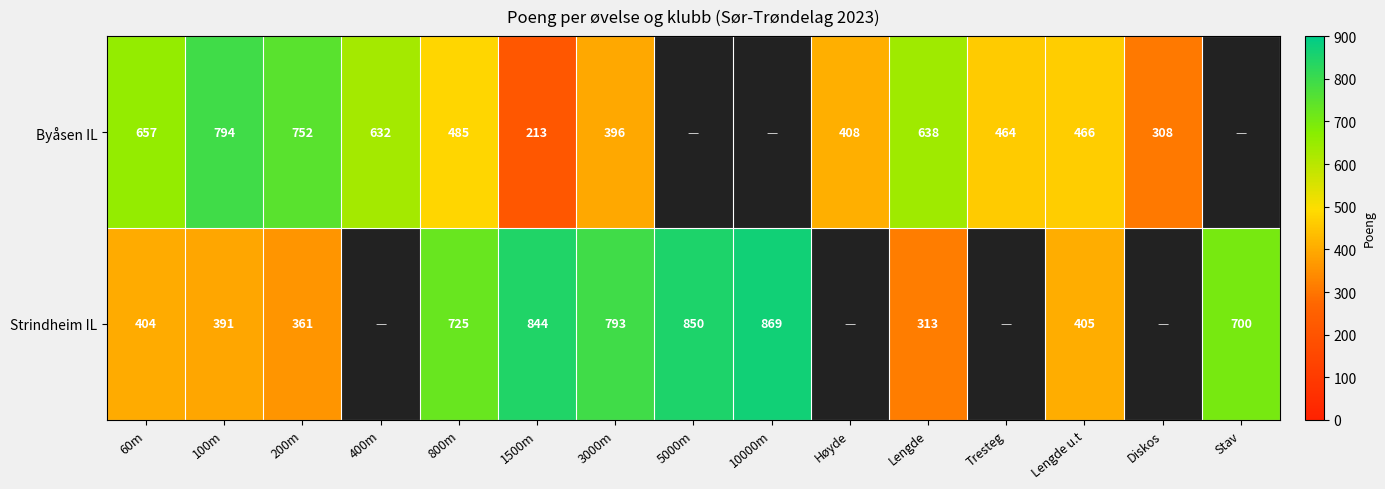

What is the sum of the Strindheim IL values at Stav and 60m?

1104